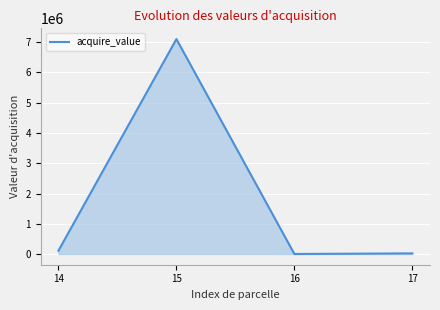

Does the chart have visible grid lines?

Yes